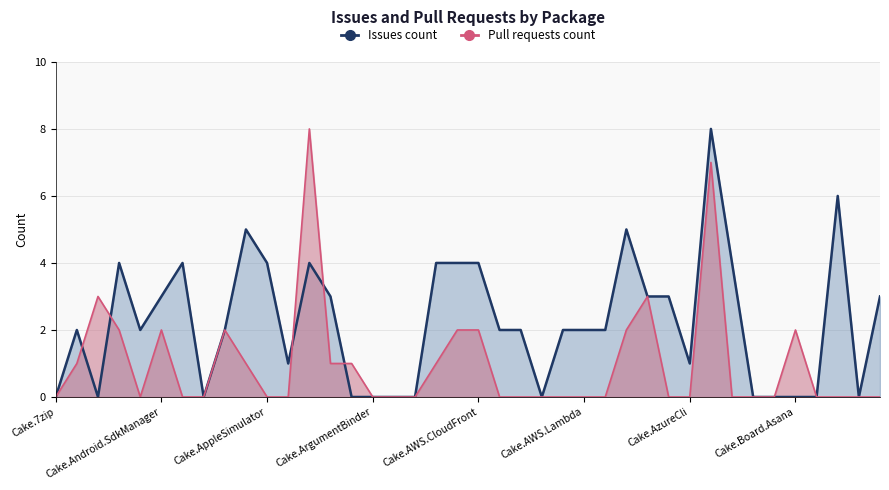

Reading left to right, what are all the values shown in this chart?

Issues count: 0	2	0	4	2	3	4	0	2	5	4	1	4	3	0	0	0	0	4	4	4	2	2	0	2	2	2	5	3	3	1	8	4	0	0	0	0	6	0	3
Pull requests count: 0	1	3	2	0	2	0	0	2	1	0	0	8	1	1	0	0	0	1	2	2	0	0	0	0	0	0	2	3	0	0	7	0	0	0	2	0	0	0	0